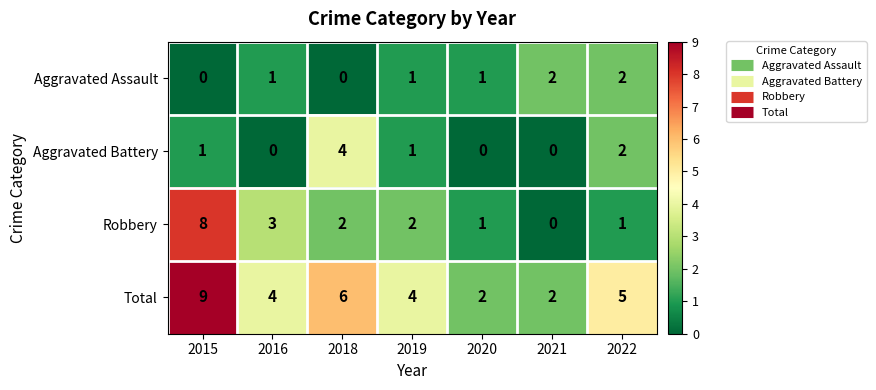

Reading right to left, transcribe all the data shown in this chart.

Aggravated Assault: 2	2	1	1	0	1	0
Aggravated Battery: 2	0	0	1	4	0	1
Robbery: 1	0	1	2	2	3	8
Total: 5	2	2	4	6	4	9